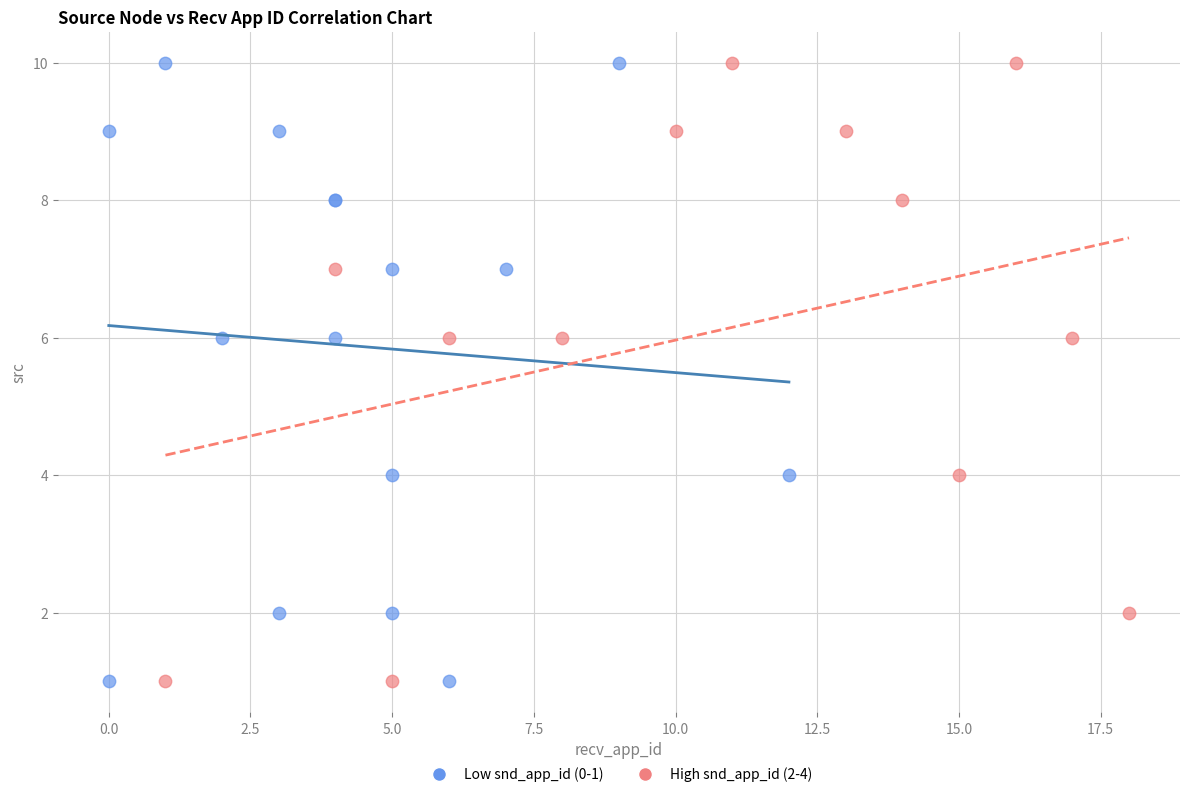

What are all the series names shown in the legend?

Low snd_app_id (0-1), High snd_app_id (2-4)